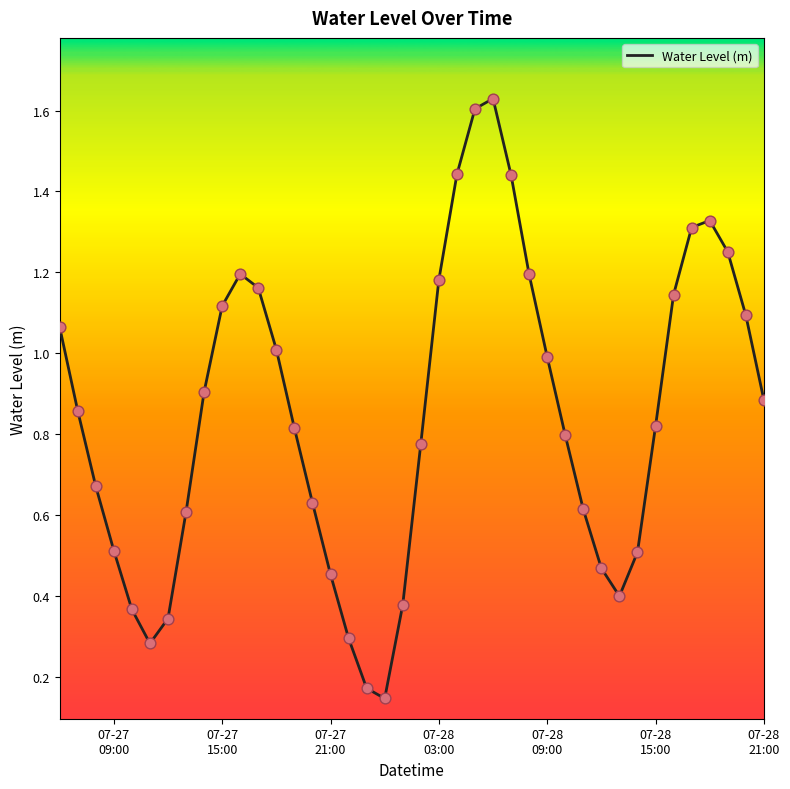

What is the difference between the maximum and minimum values?

1.5